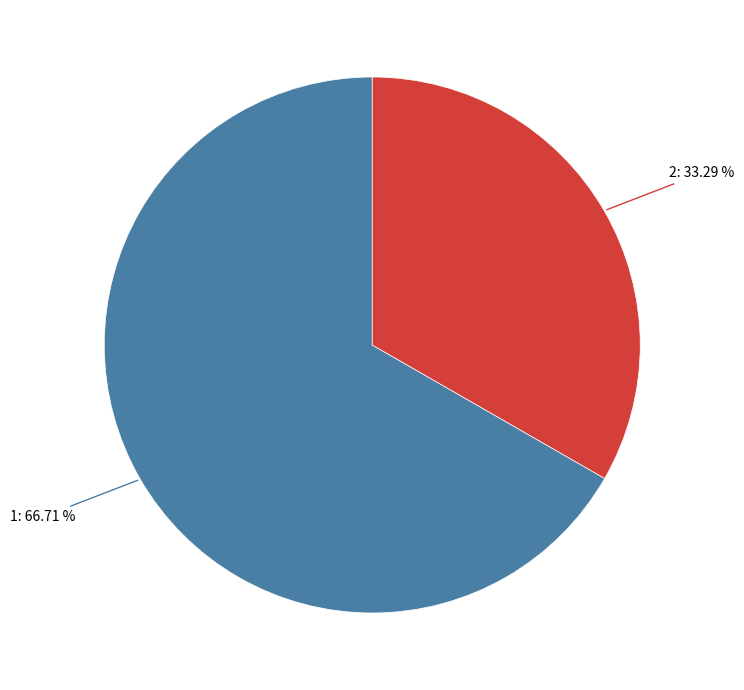

Is there a majority slice in this chart?

Yes